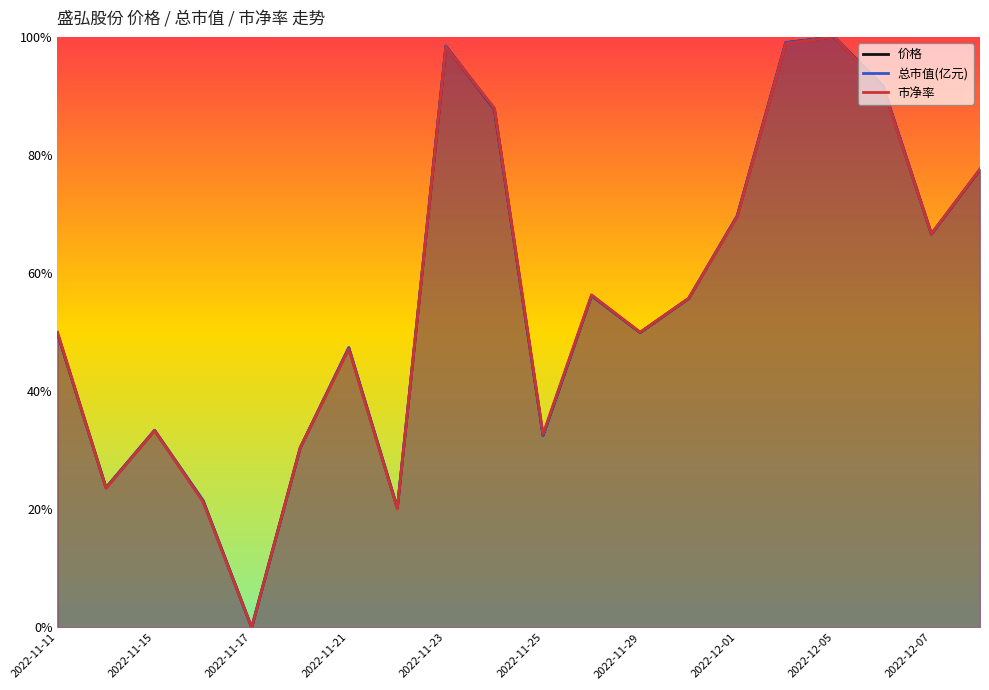

True or false: 价格 and 市净率 cross at least once.

True